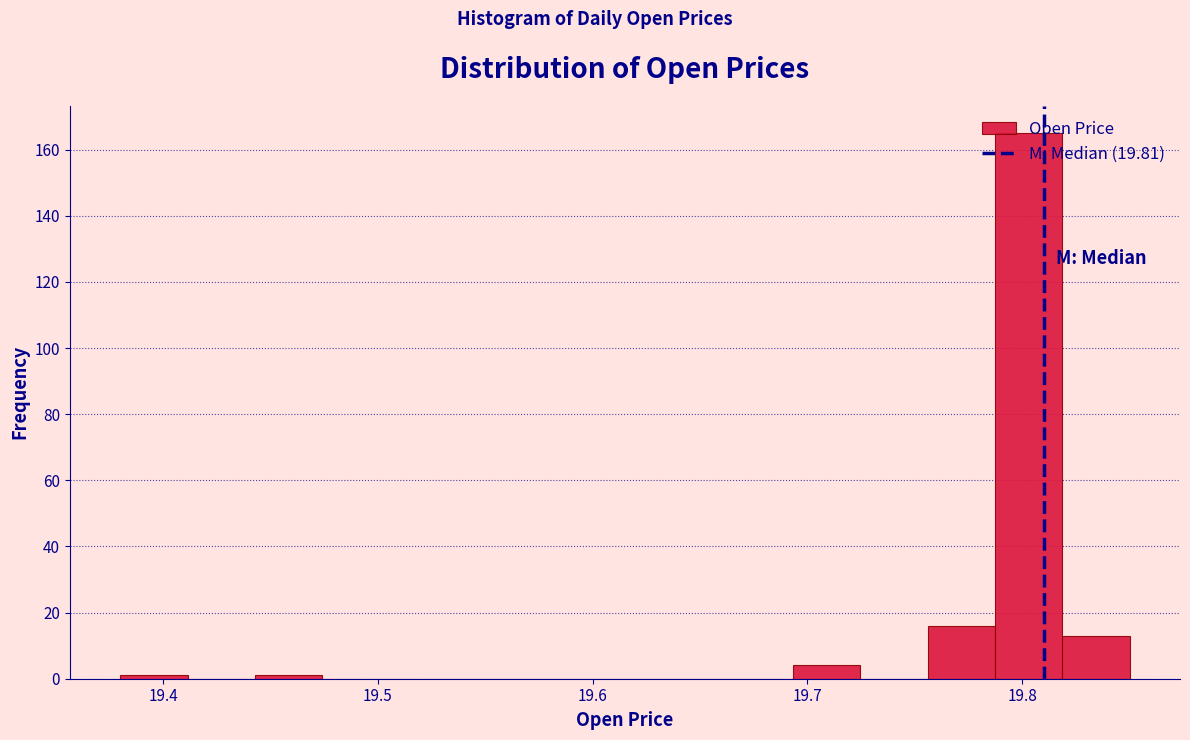

Around what value on the x-axis is the tallest bar? Give the approximate position of its centre, as read against the axis.

19.80